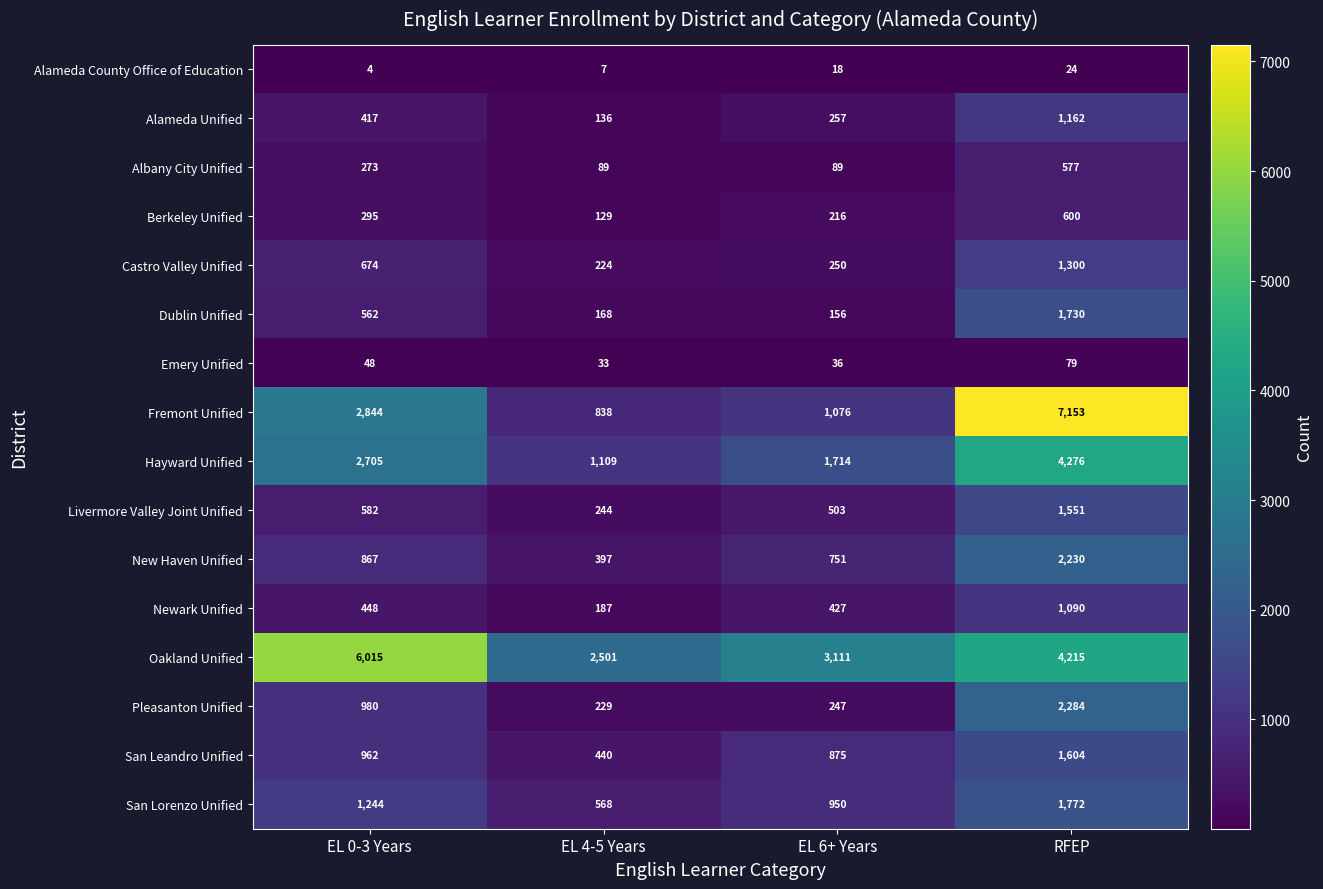

At which category is the sum across all series the highest?

RFEP